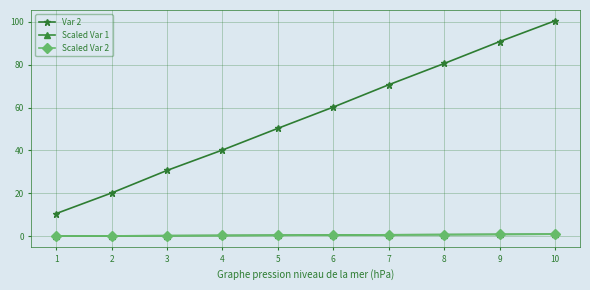

What are all the series names shown in the legend?

Var 2, Scaled Var 1, Scaled Var 2